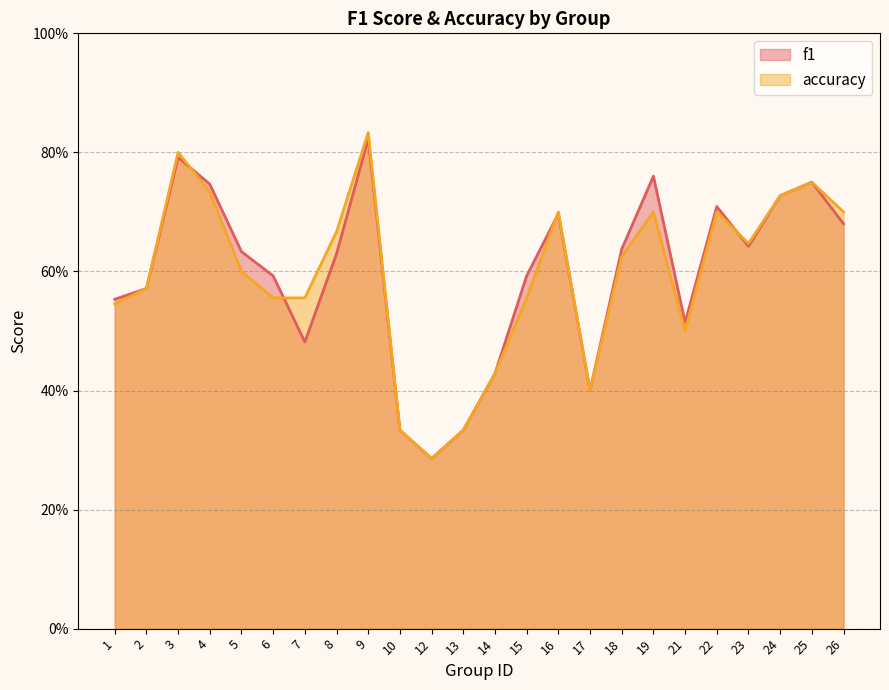

Where is accuracy nearest to the value 0?

12